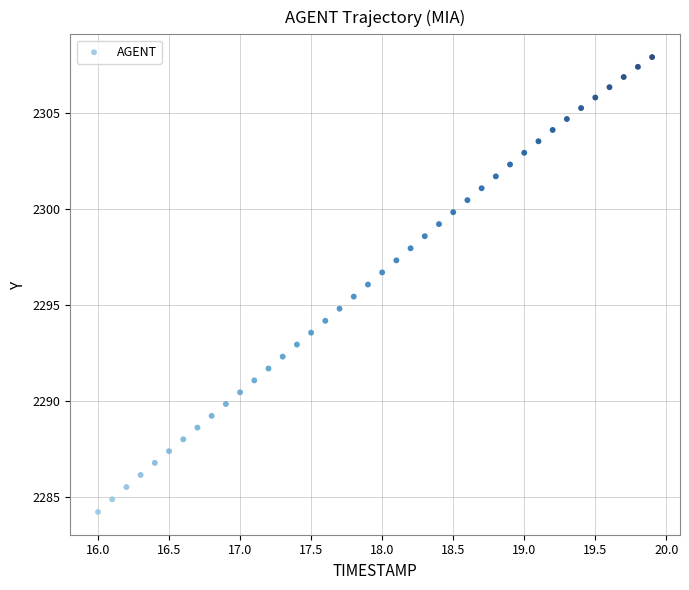

What is the range of Y values (max minus min)?

23.7